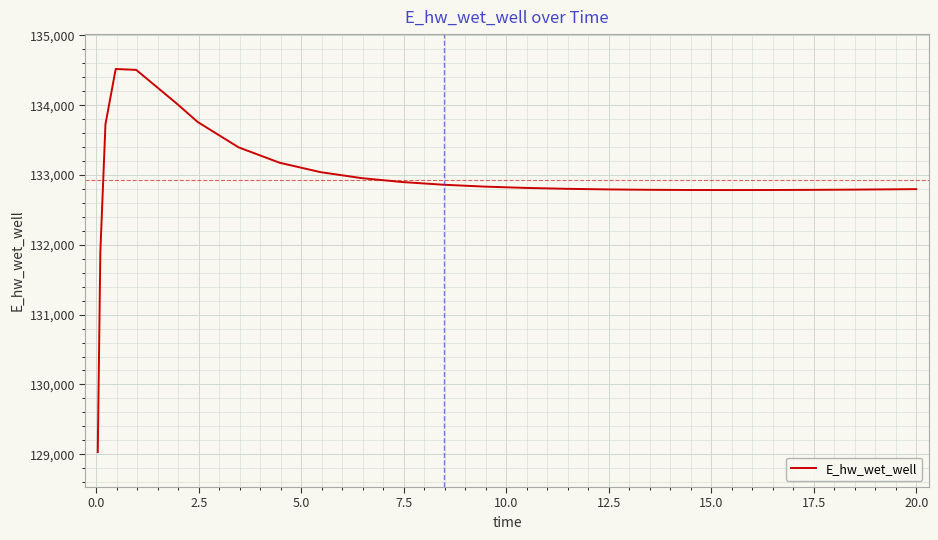

What is the greatest value displayed?

134519.4